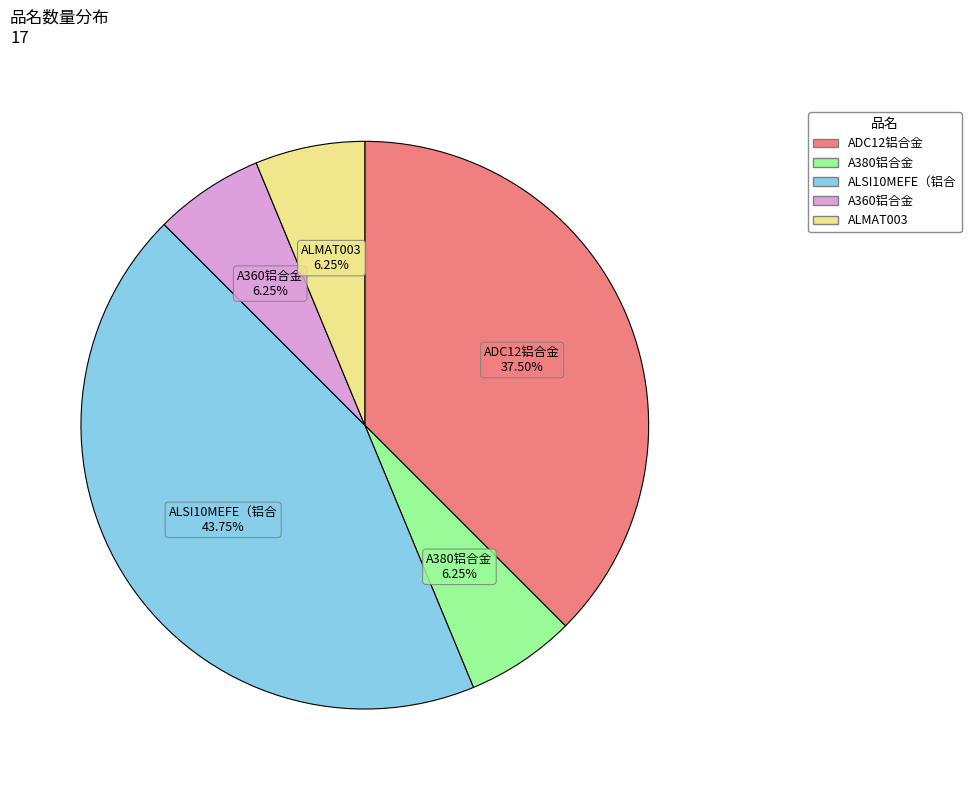

Does A380铝合金 represent more than half of the total?

No